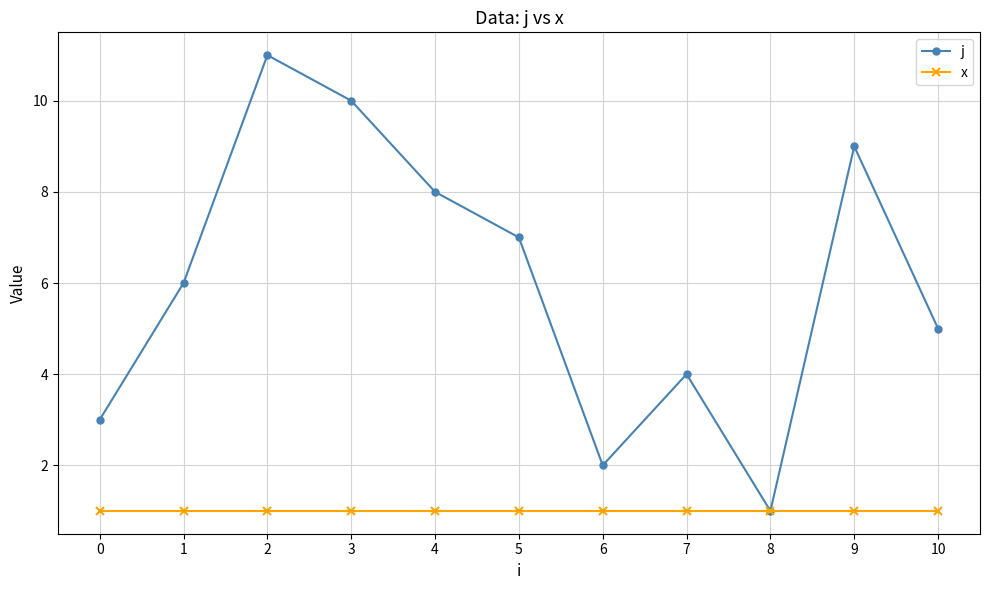

Reading right to left, extract all data points from this chart.

j: 10=5	9=9	8=1	7=4	6=2	5=7	4=8	3=10	2=11	1=6	0=3
x: 10=1	9=1	8=1	7=1	6=1	5=1	4=1	3=1	2=1	1=1	0=1